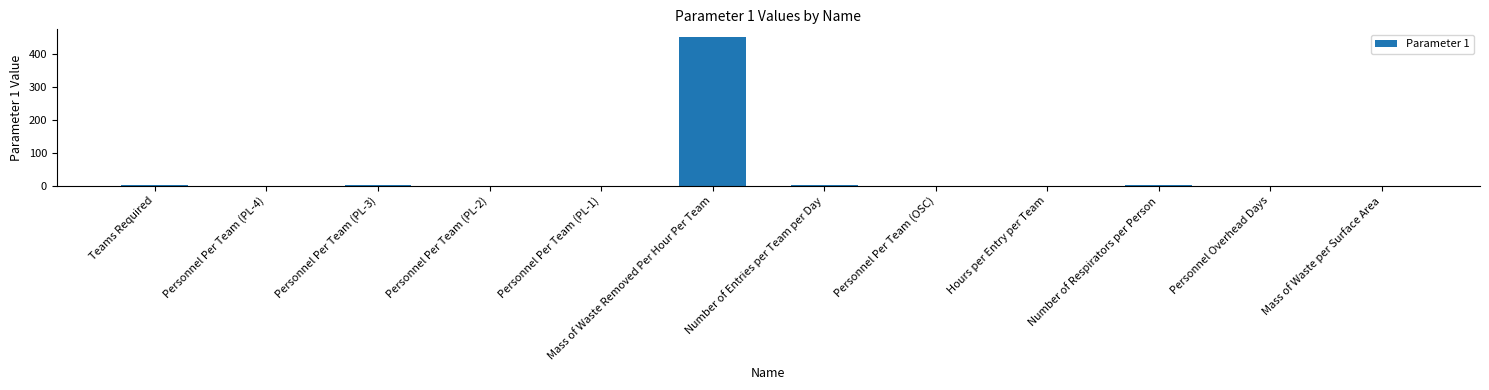

Are the bars horizontal?

No